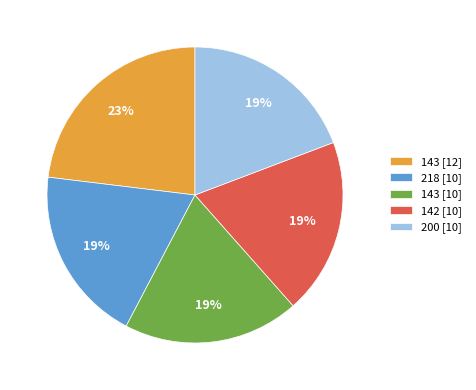

What is the largest slice in the pie chart?

143 [12]